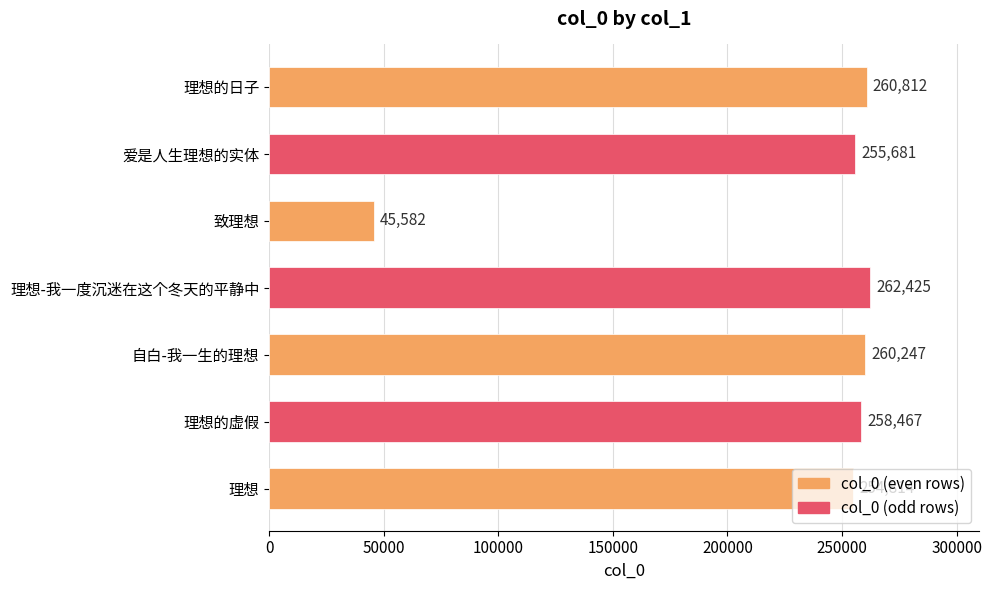

What is the sum of all values?

1598028